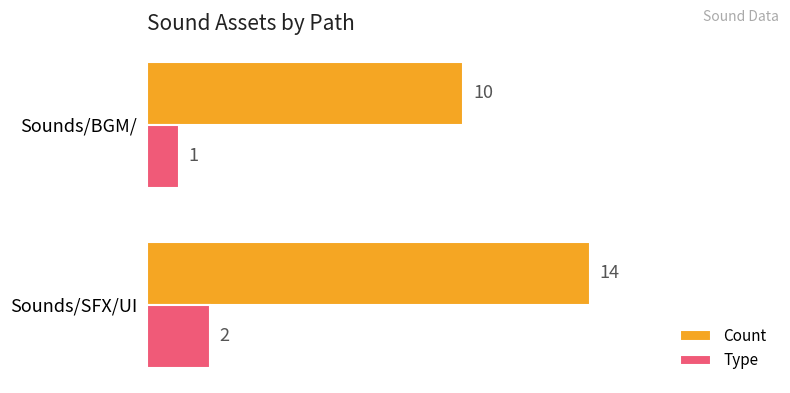

What is the average value of the Count series?

12